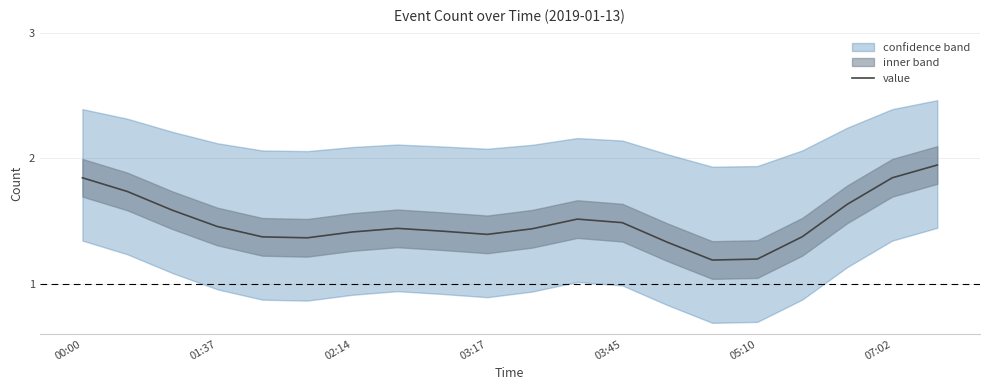

True or false: value has a value of 1.6 at 05:10.

False